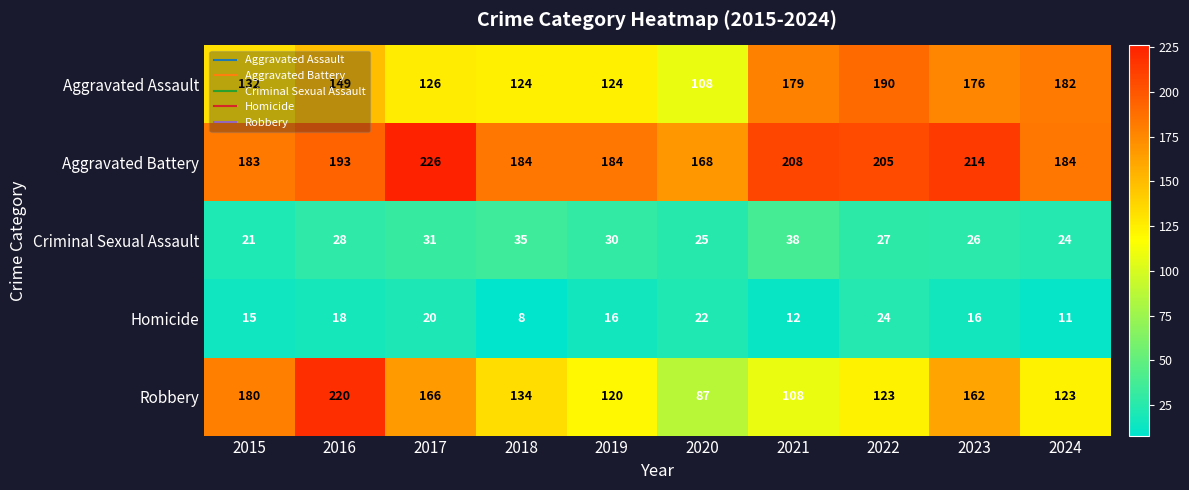

At 2017, list the series in order from smallest to largest.

Homicide, Criminal Sexual Assault, Aggravated Assault, Robbery, Aggravated Battery